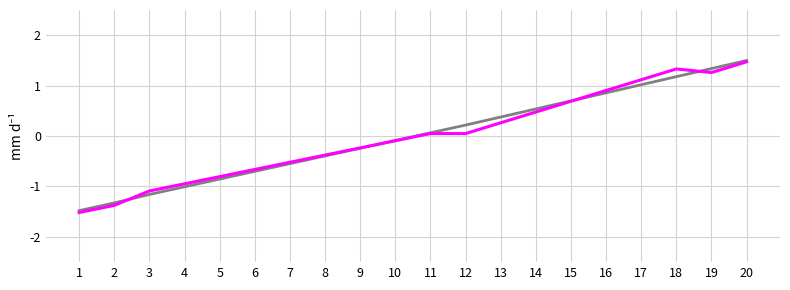

At which category is the sum across all series the highest?

20